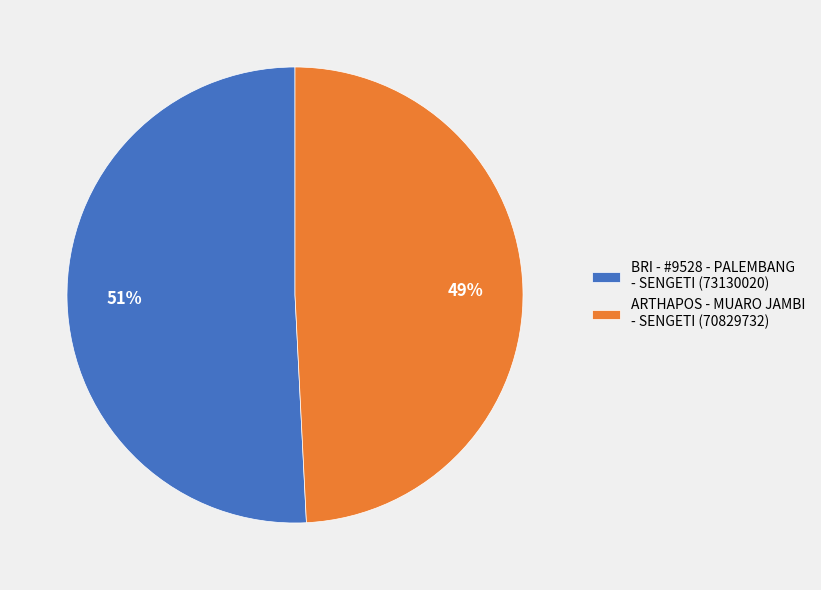

Rank the categories by value from highest to lowest.

BRI - #9528 - PALEMBANG - SENGETI, ARTHAPOS - MUARO JAMBI - SENGETI